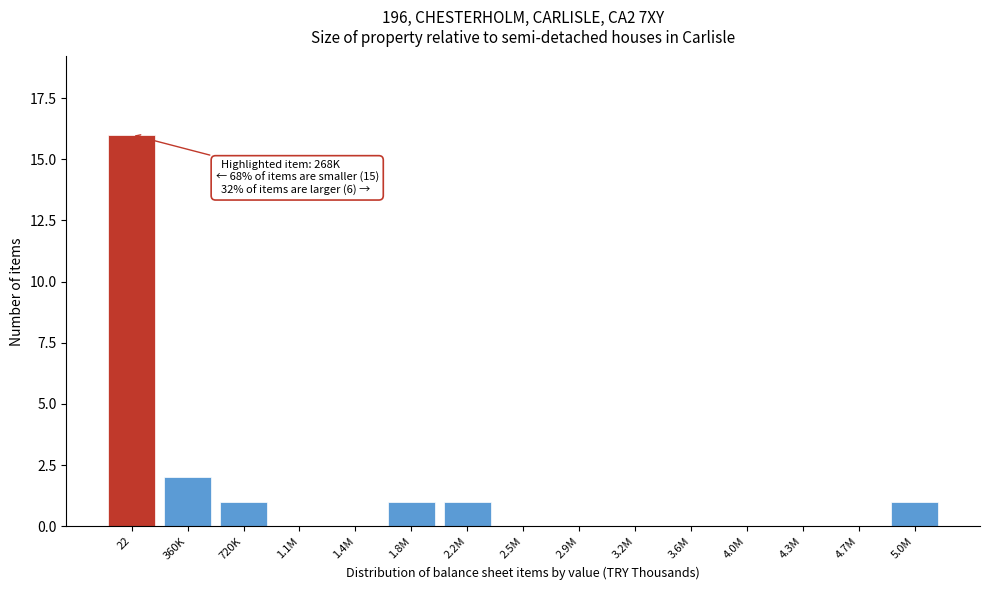

Reading left to right, extract all data points from this chart.

22=16	360K=2	720K=1	1.1M=0	1.4M=0	1.8M=1	2.2M=1	2.5M=0	2.9M=0	3.2M=0	3.6M=0	4.0M=0	4.3M=0	4.7M=0	5.0M=1